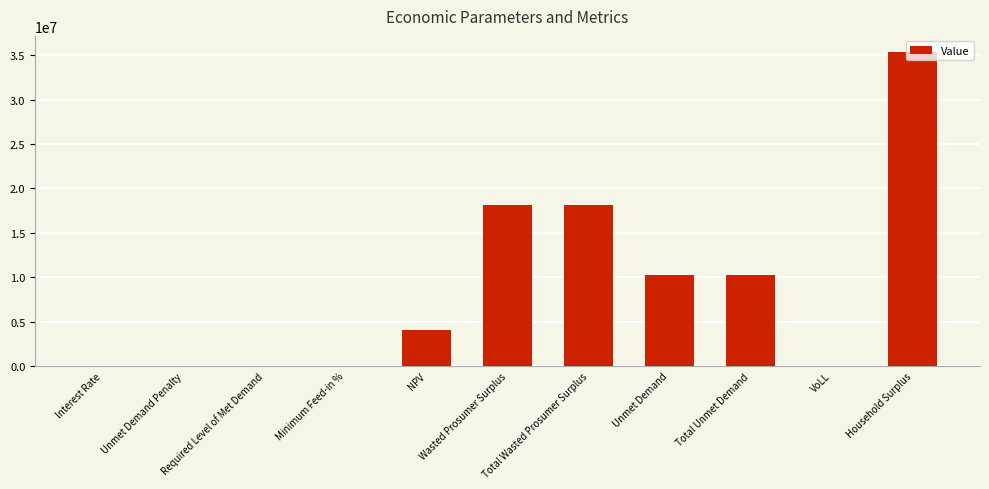

What is the greatest value displayed?

35417542.5